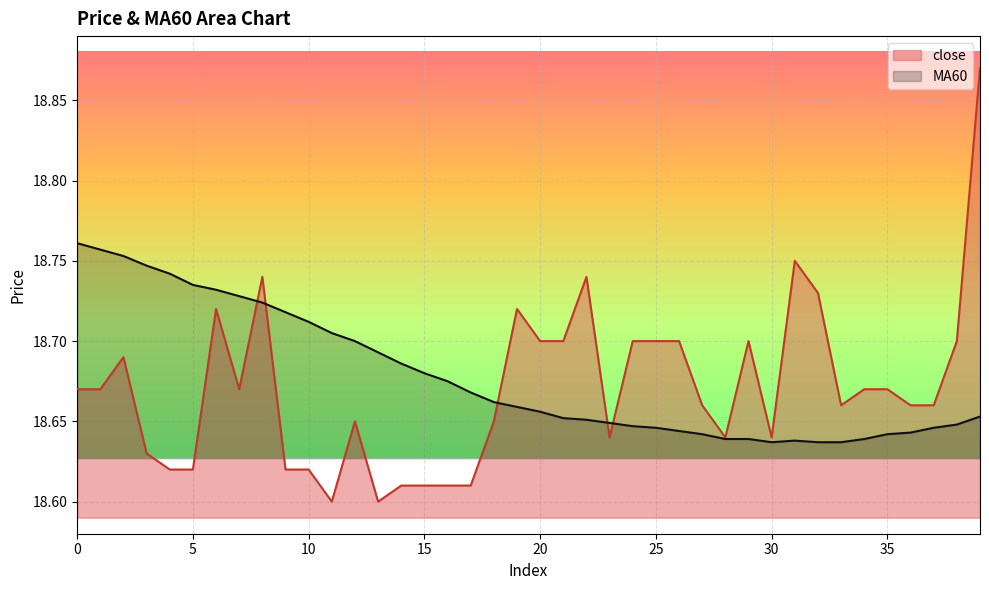

Which series has the largest range (max minus min)?

close